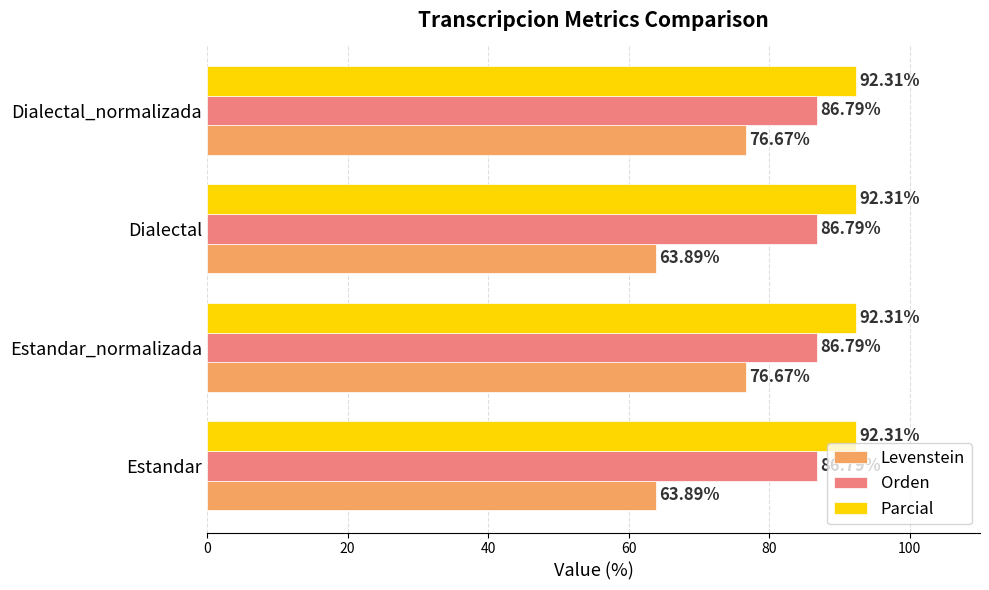

What is the smallest value displayed?

63.9